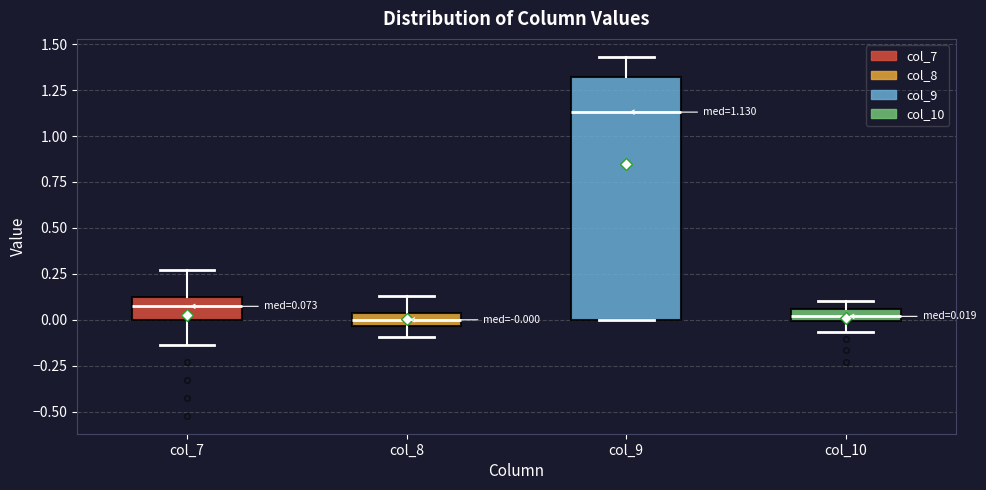

Which box's median line is the highest?

col_9